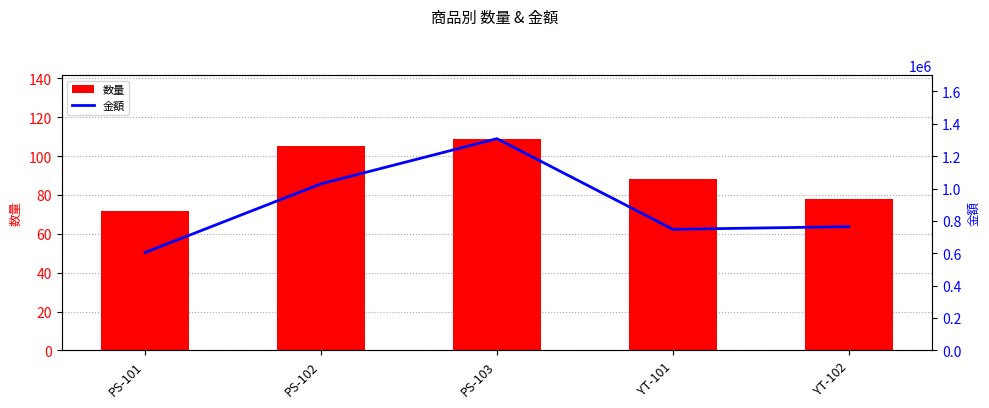

List the series in order of their overall mean, highest first.

金額, 数量